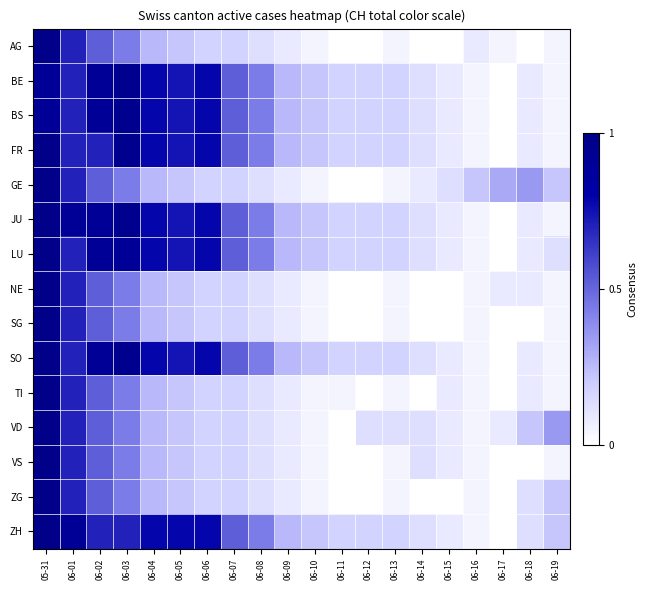

Rank the series by their maximum value, from lowest to highest.

BE, BS, AG, FR, GE, JU, LU, NE, SG, SO, TI, VD, VS, ZG, ZH